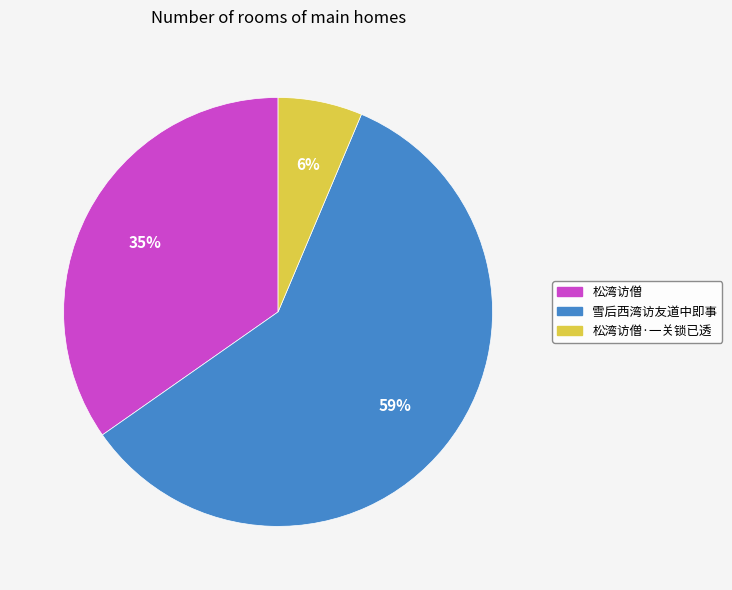

Which has a higher value, 雪后西湾访友道中即事 or 松湾访僧?

雪后西湾访友道中即事